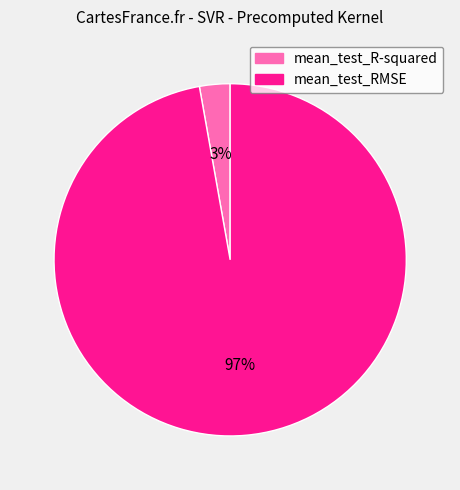

Does any single category account for the majority?

Yes